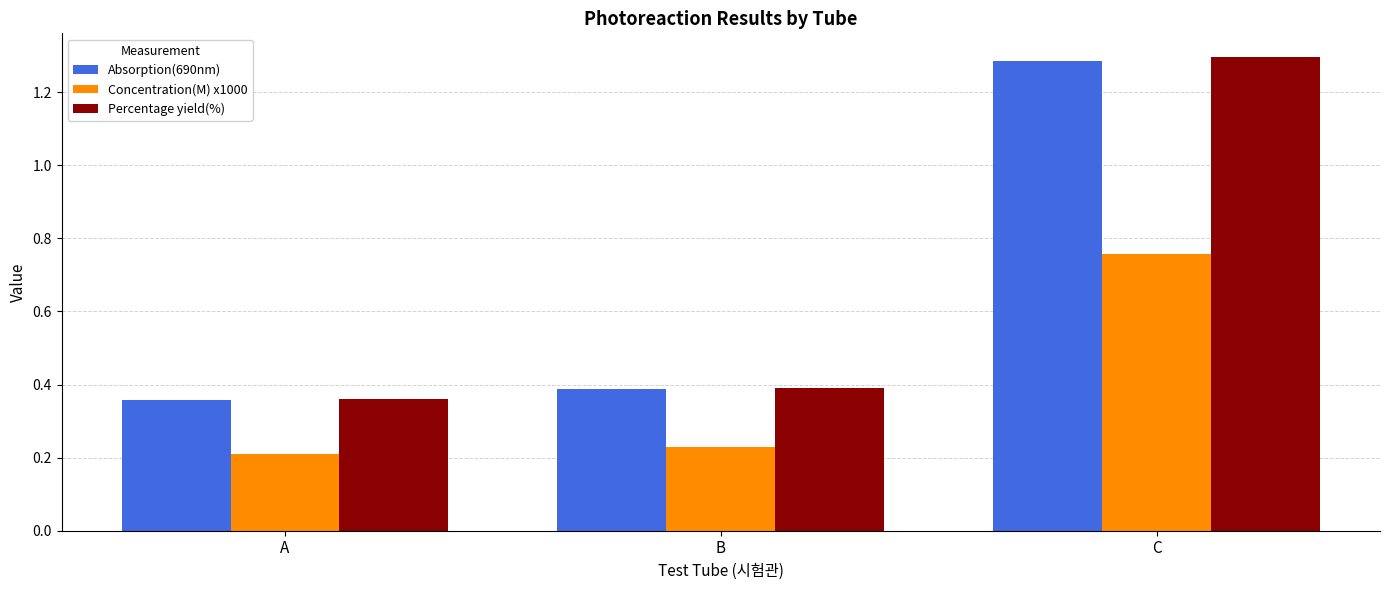

What is the difference between the Absorption(690nm) values at C and A?

0.9